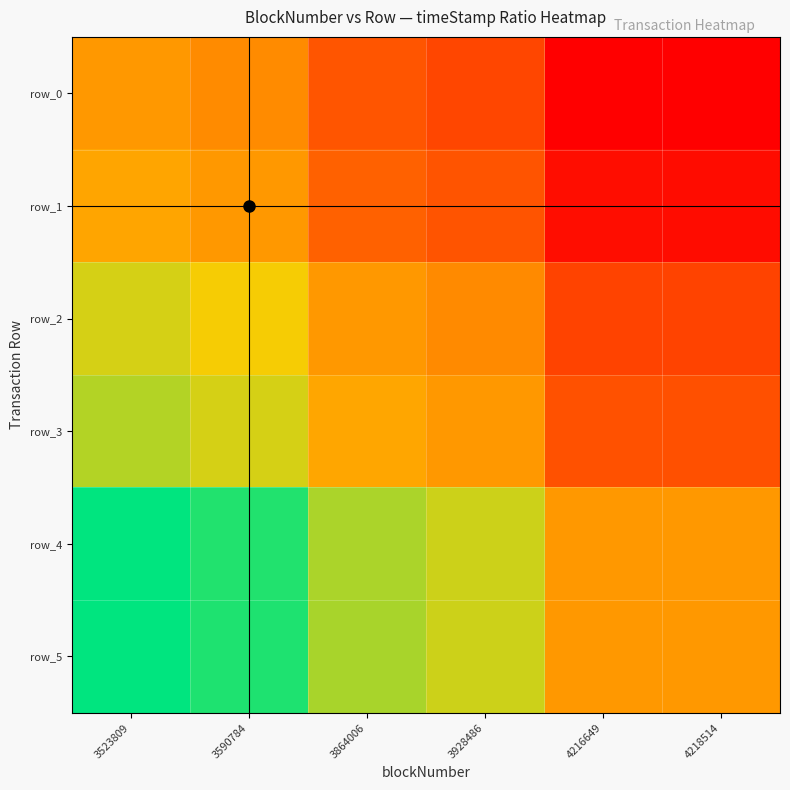

How many data points does each series have?

6